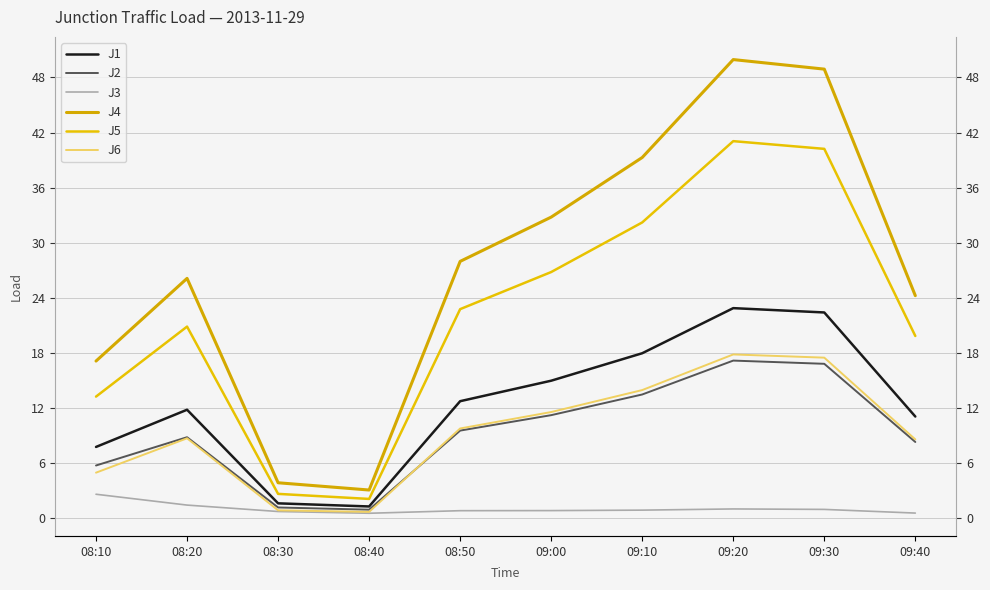

The value of J3 at 08:50 is 1.1. True or false?

False